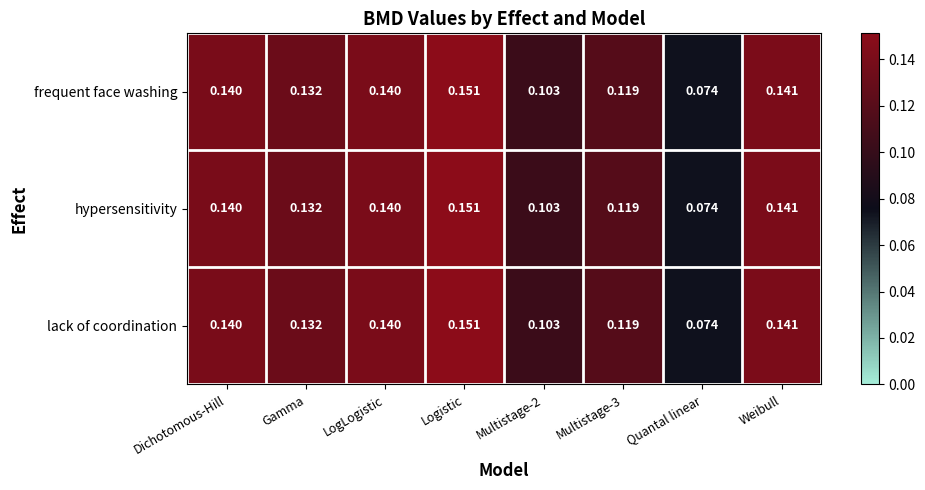

At which category is the sum across all series the highest?

Logistic